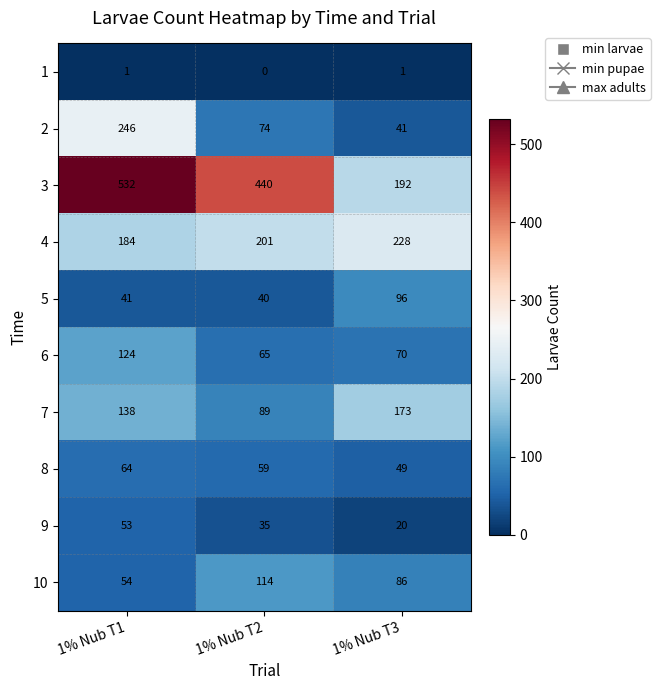

The 5 series shows 41 at 1% Nub T1. True or false?

True